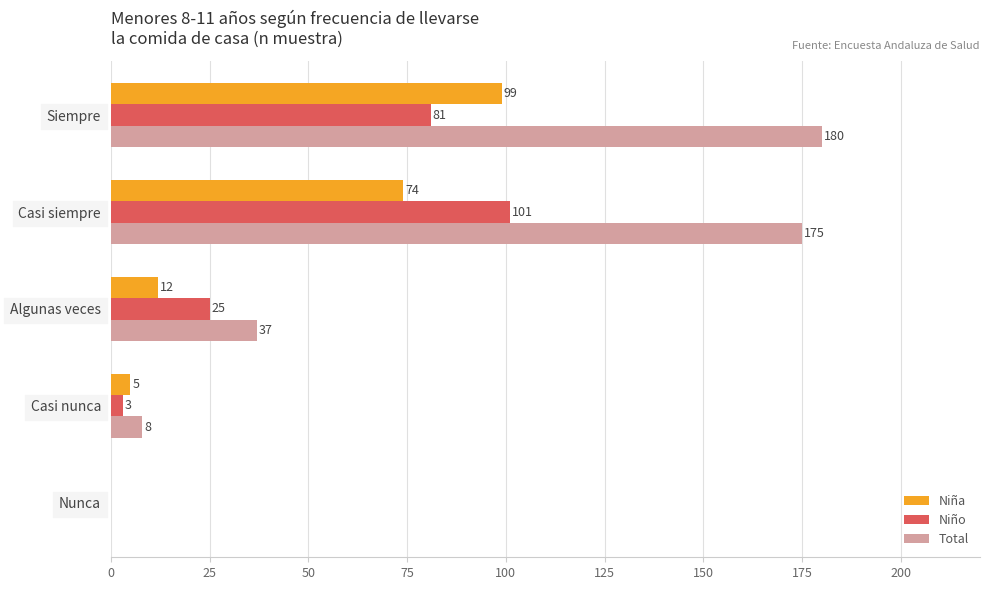

Which label corresponds to the largest value in the chart?

Siempre